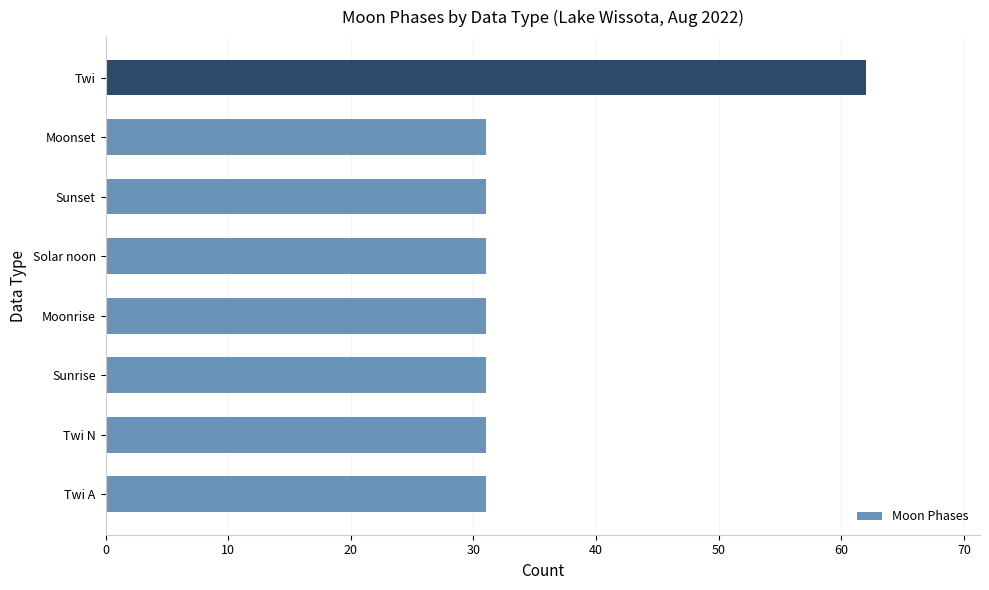

What is the maximum value shown in the chart?

62